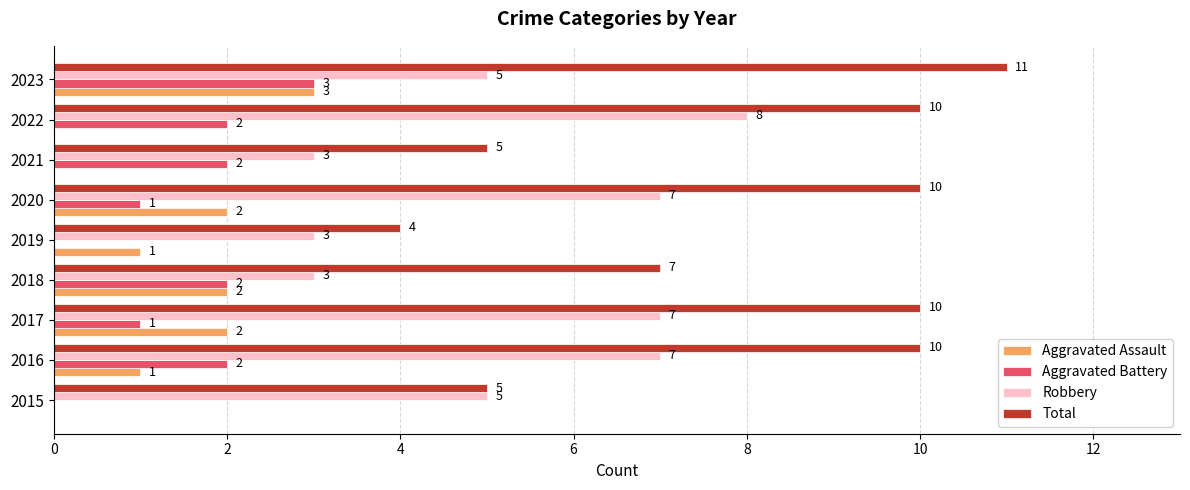

Which series has the largest range (max minus min)?

Total